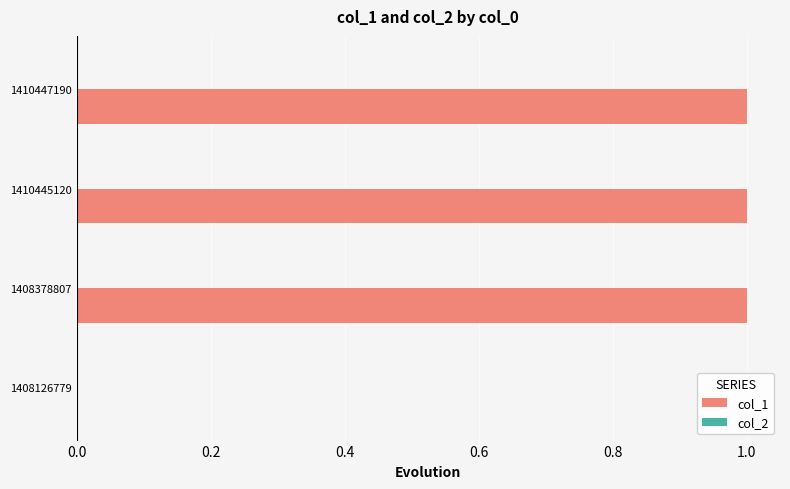

What is the ratio of the value at 1408378807 to the value at 1410445120?

1.0